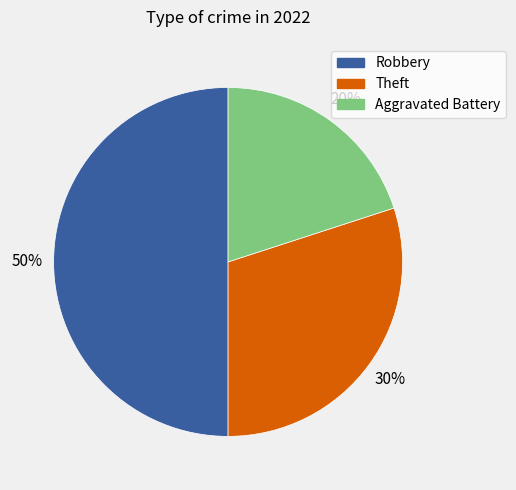

What percentage is the Aggravated Battery slice, to the nearest percent?

20%